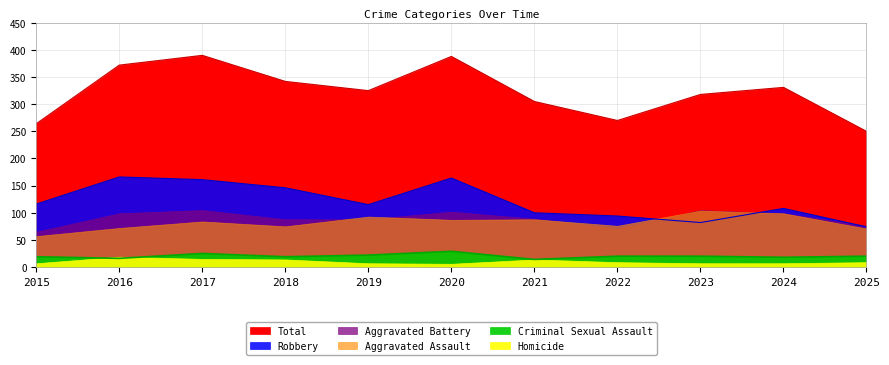

True or false: Robbery and Criminal Sexual Assault cross at least once.

False